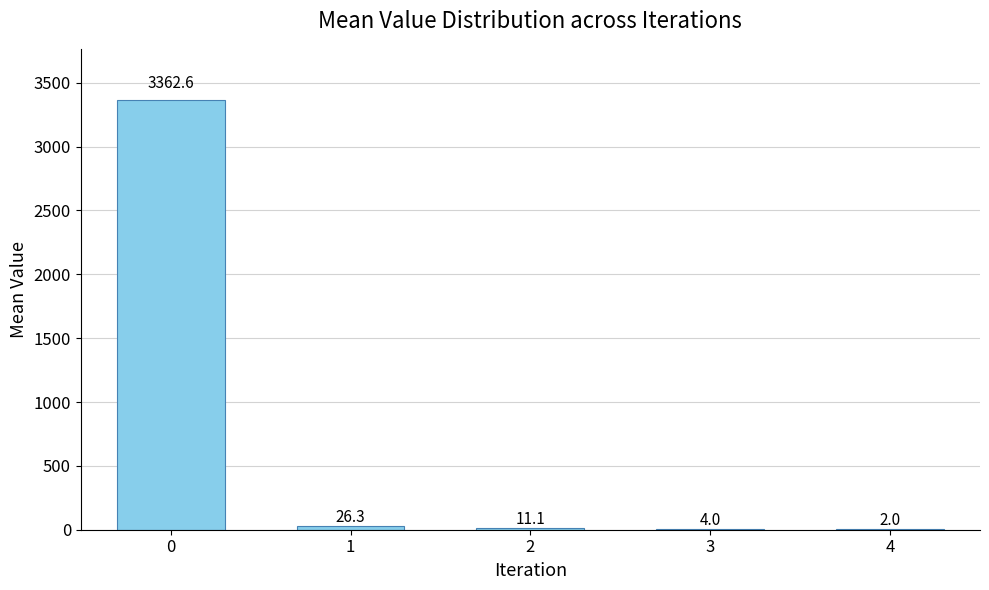

Are the bars horizontal?

No